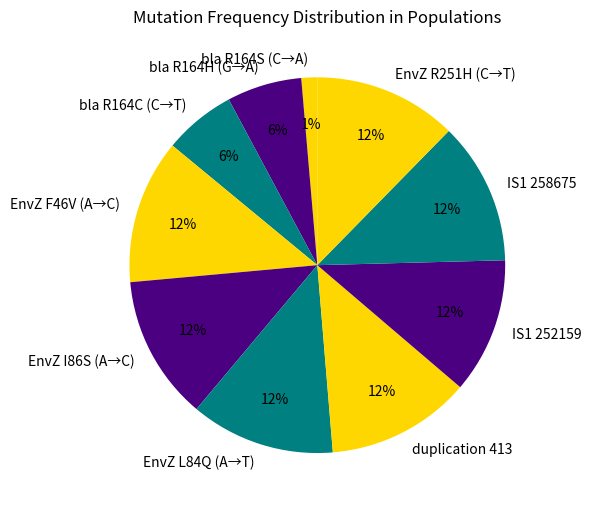

To the nearest percent, what is the average slice percentage?

10%